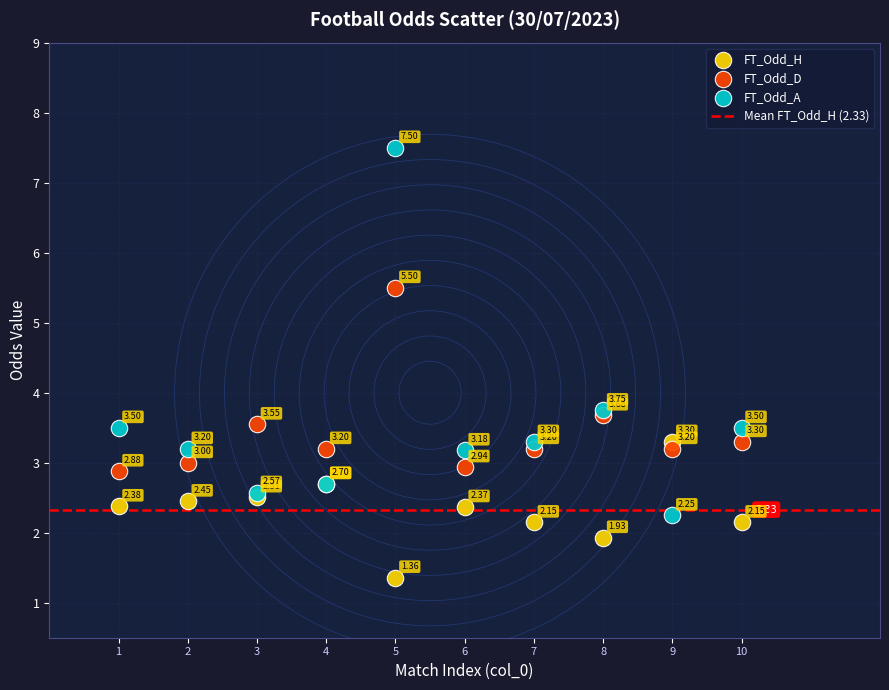

What is the X range (max minus min) for the scatter plot?

9.0